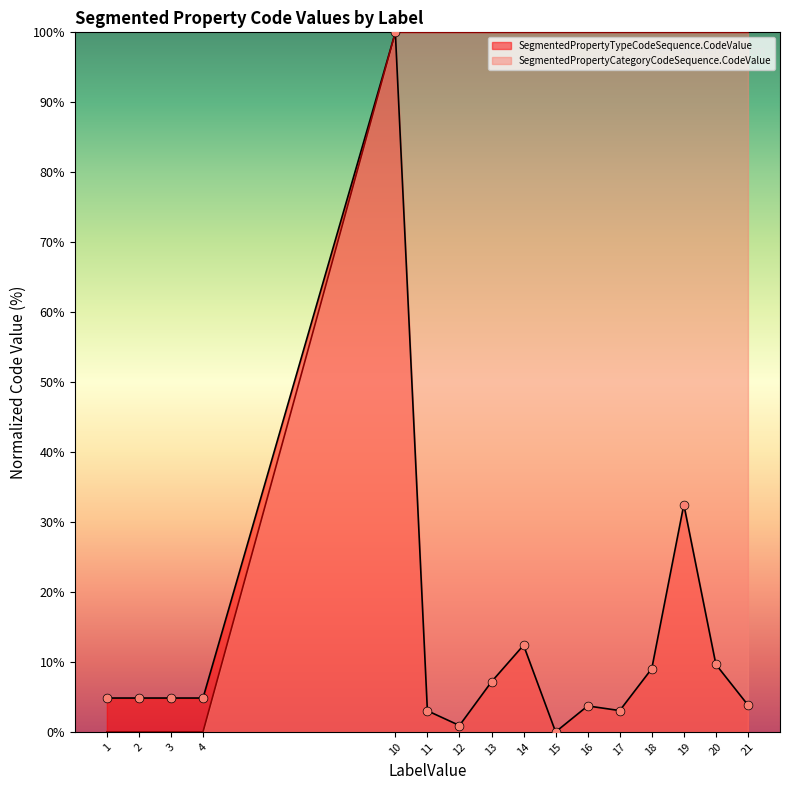

At how many categories does at least one series exceed 32?

12